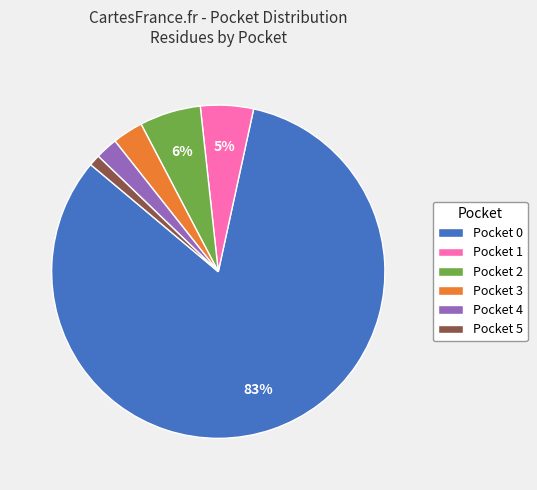

Which has a higher value, Pocket 1 or Pocket 5?

Pocket 1